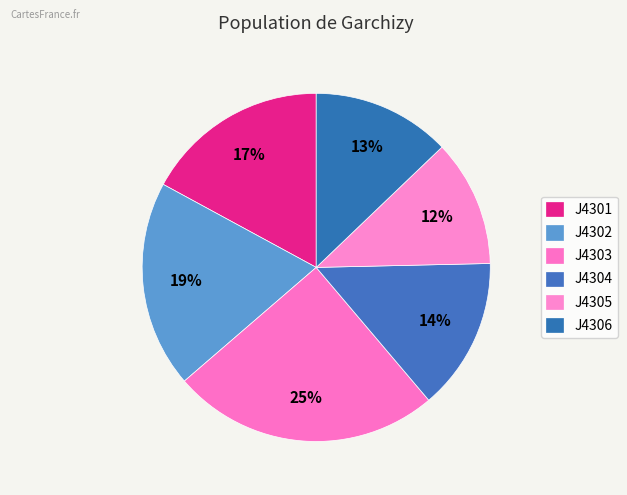

Does any single category account for the majority?

No